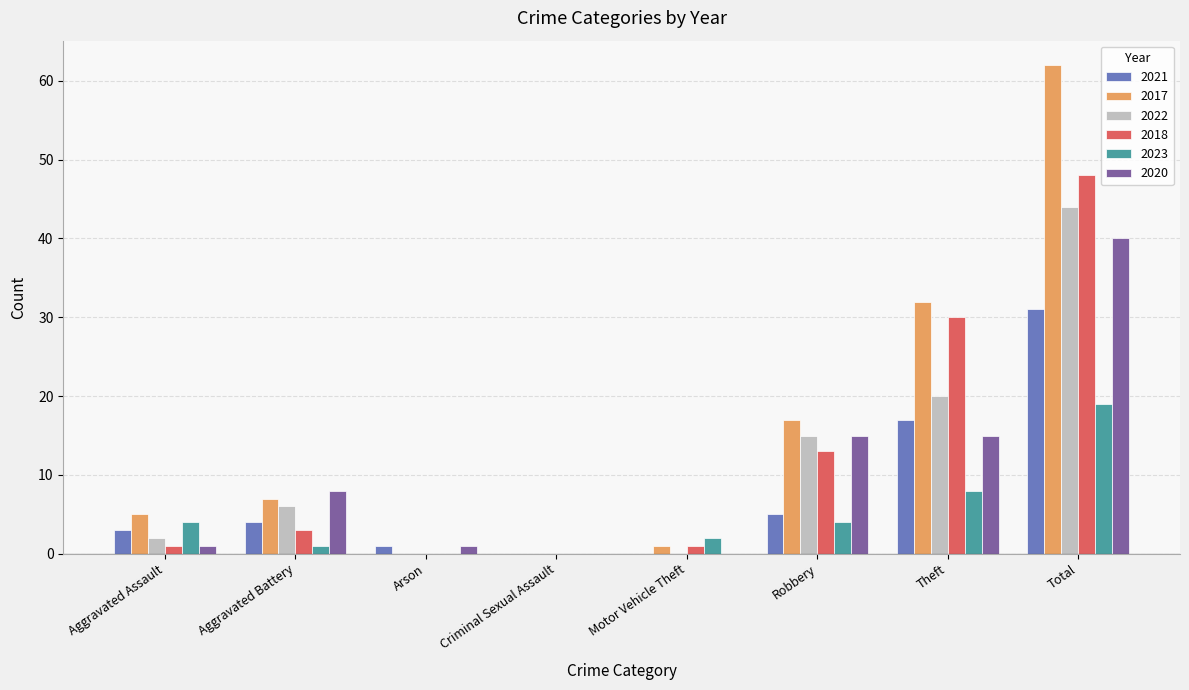

Where is 2018 nearest to the value 24?

Theft